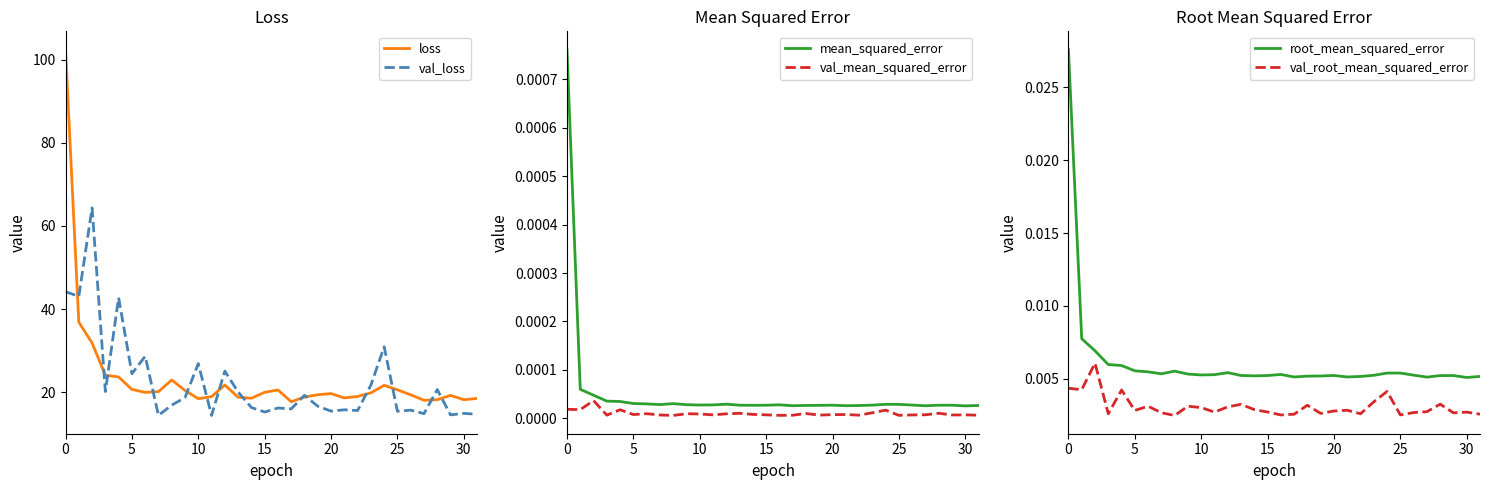

Rank the series by their maximum value, from lowest to highest.

val_mean_squared_error, mean_squared_error, val_root_mean_squared_error, root_mean_squared_error, val_loss, loss